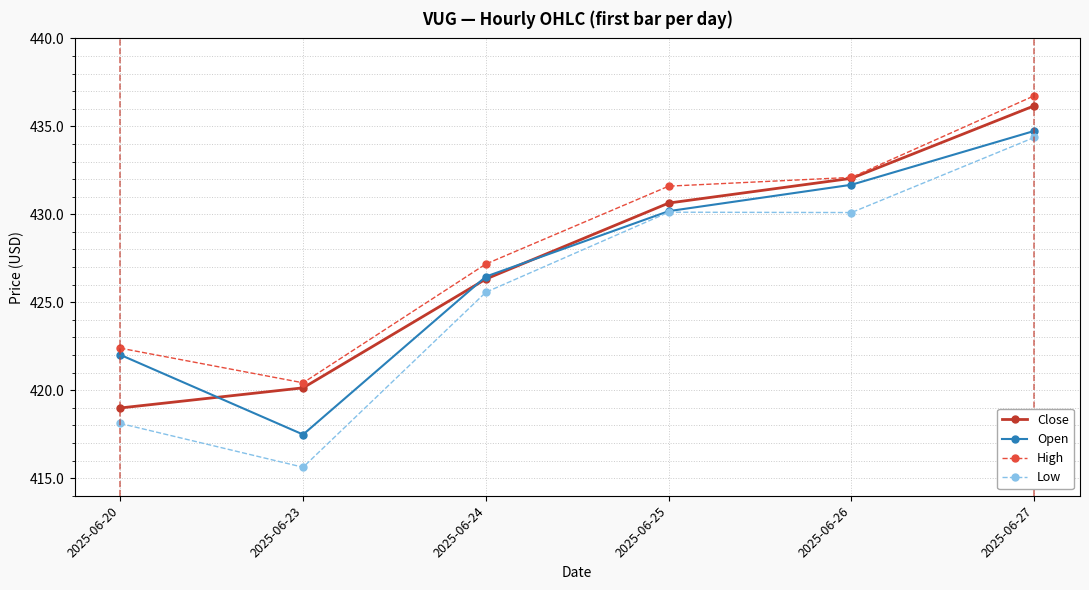

How many values in the High series exceed 431?

3